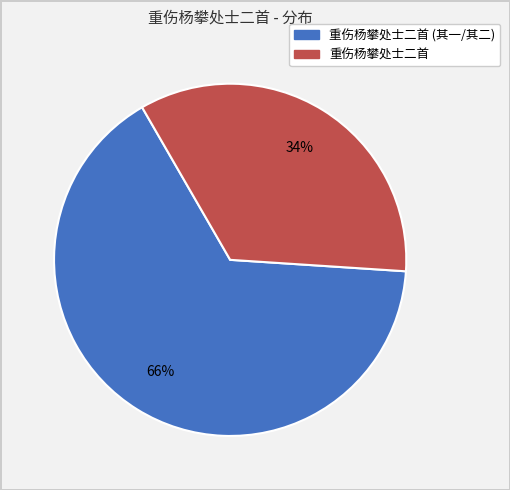

Does any single category account for the majority?

Yes